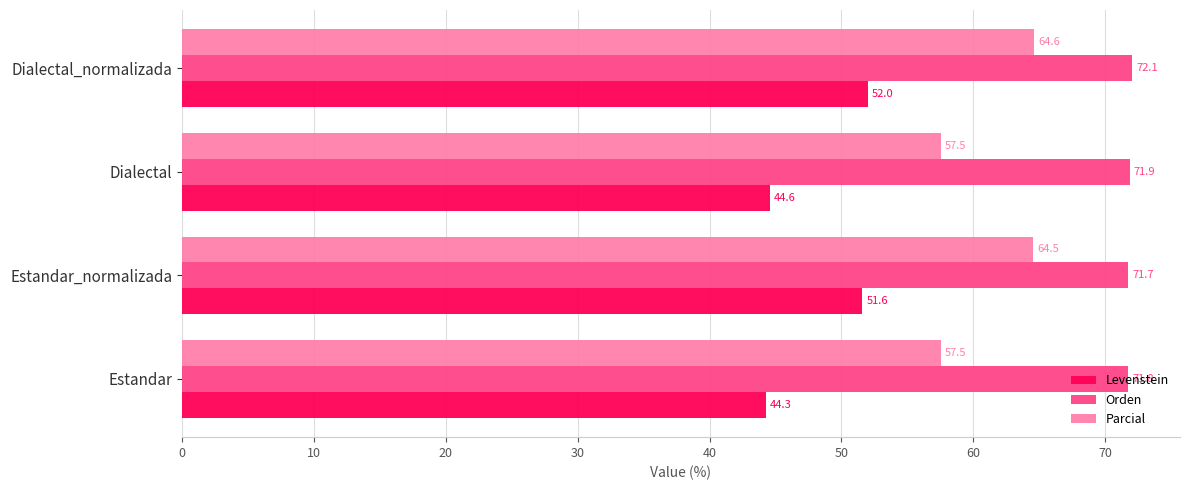

Which series has the largest total across all categories?

Orden